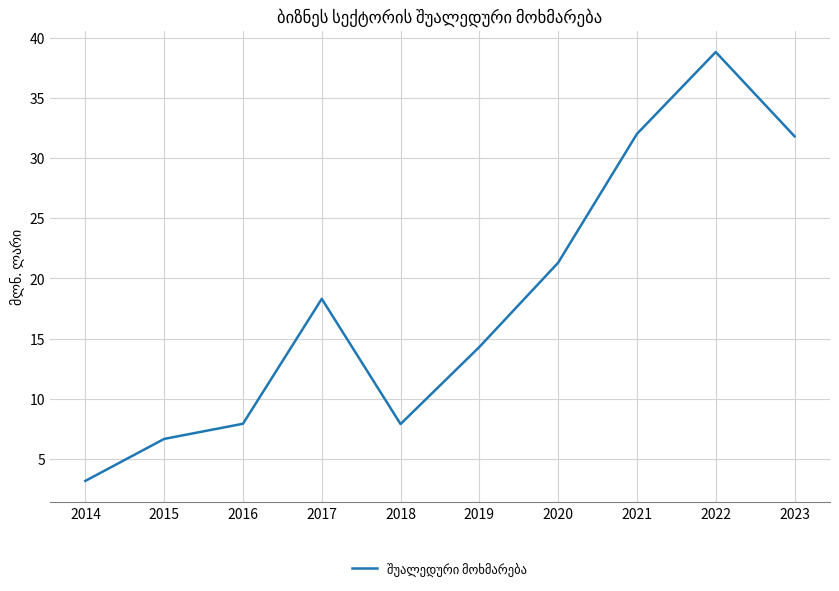

Between 2017 and 2019, which is larger?

2017